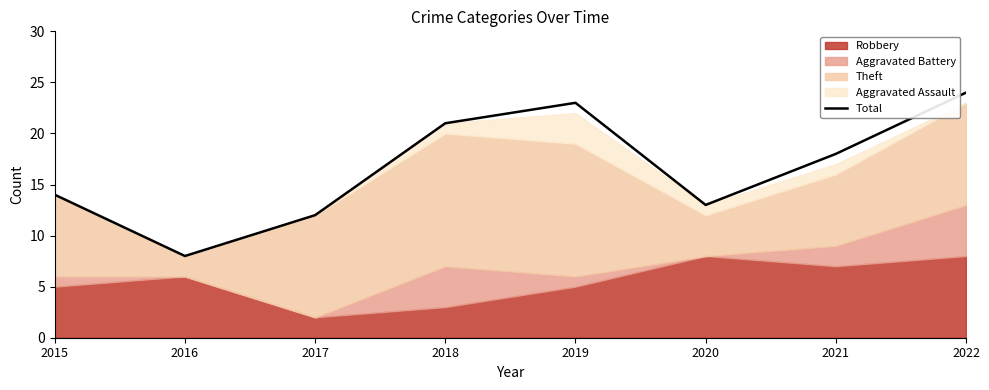

Reading right to left, what are all the values shown in this chart?

24	18	13	23	21	12	8	14